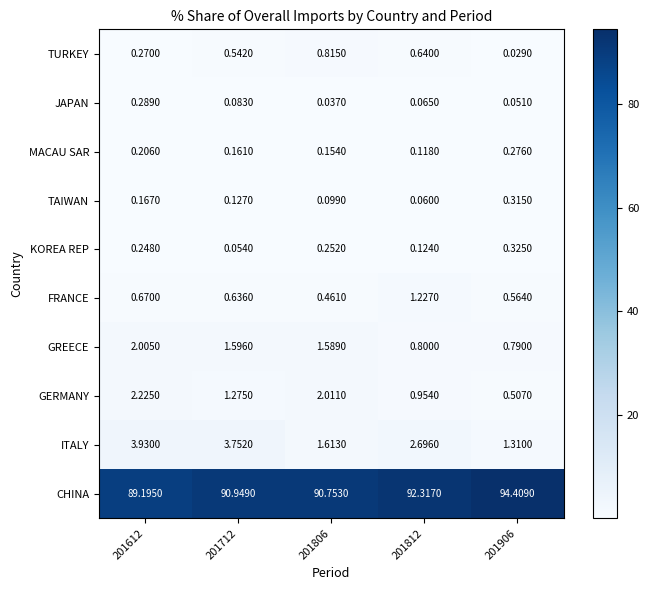

What is the difference between the highest and lowest values at 201906?

94.4